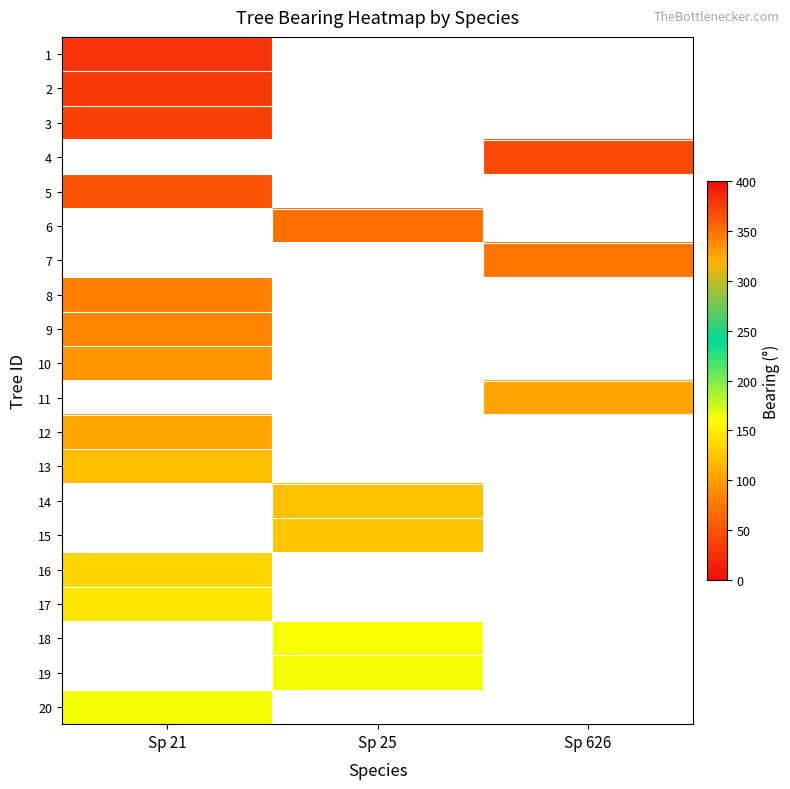

At which label is row_0 closest to 28?

Sp 21